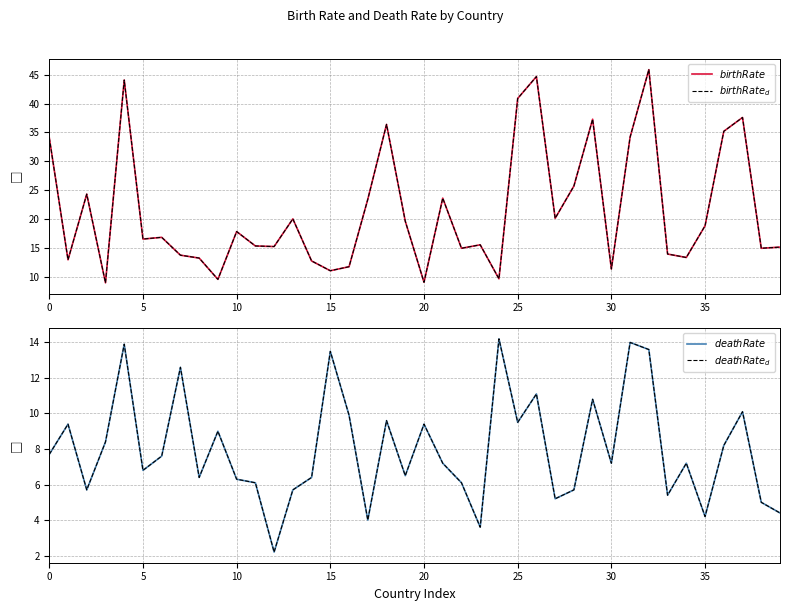

What is the sum of all birthRate_d values?

858.6